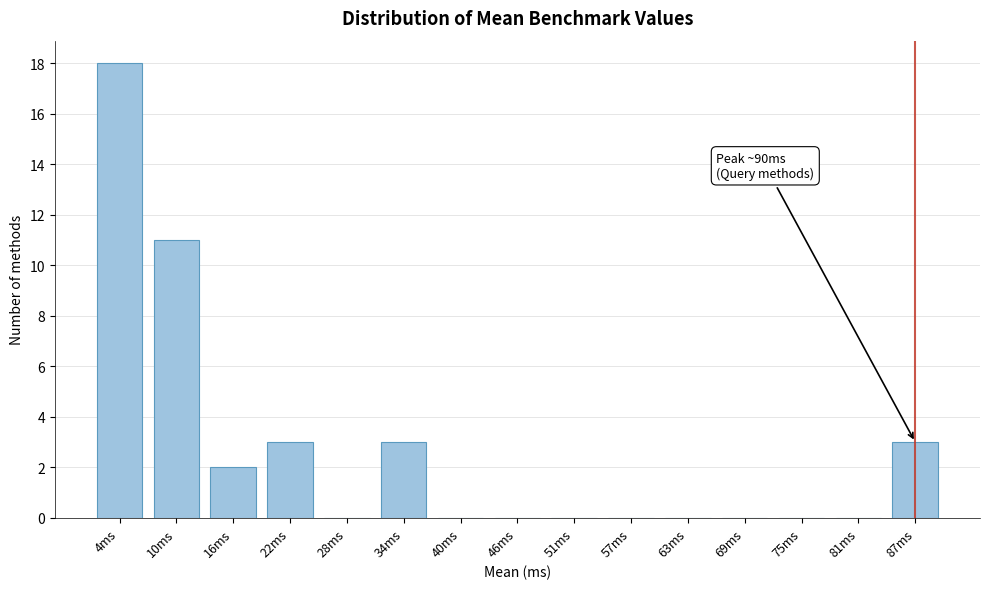

Reading left to right, extract all data points from this chart.

4ms=18	10ms=11	16ms=2	22ms=3	28ms=0	34ms=3	40ms=0	46ms=0	51ms=0	57ms=0	63ms=0	69ms=0	75ms=0	81ms=0	87ms=3